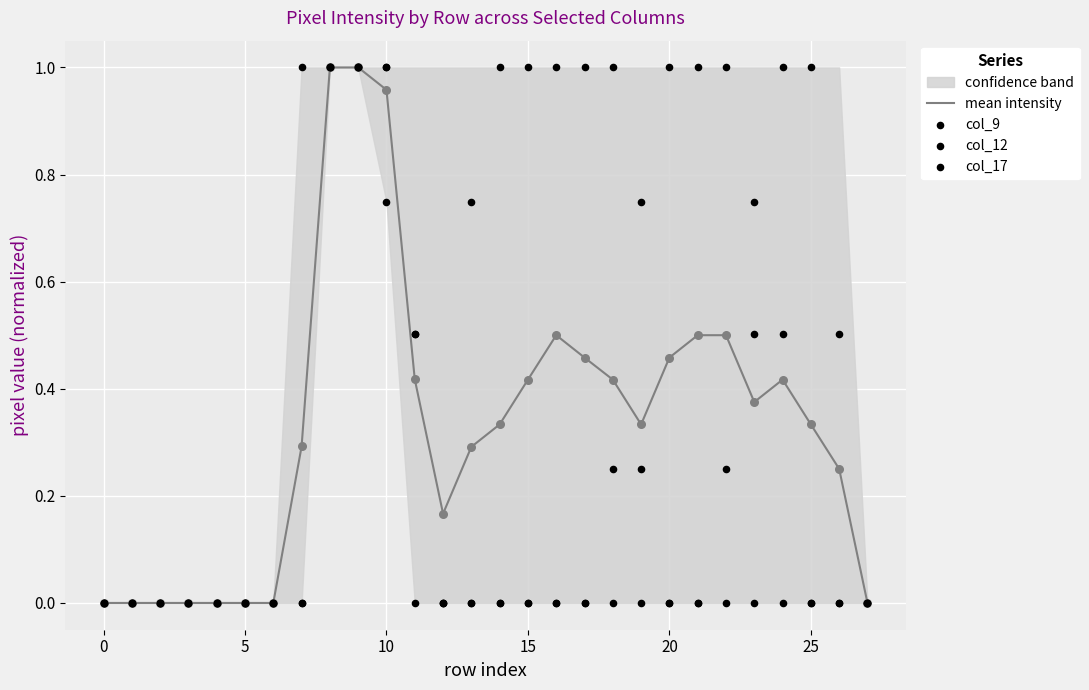

Which series contains the highest Y value?

mean intensity